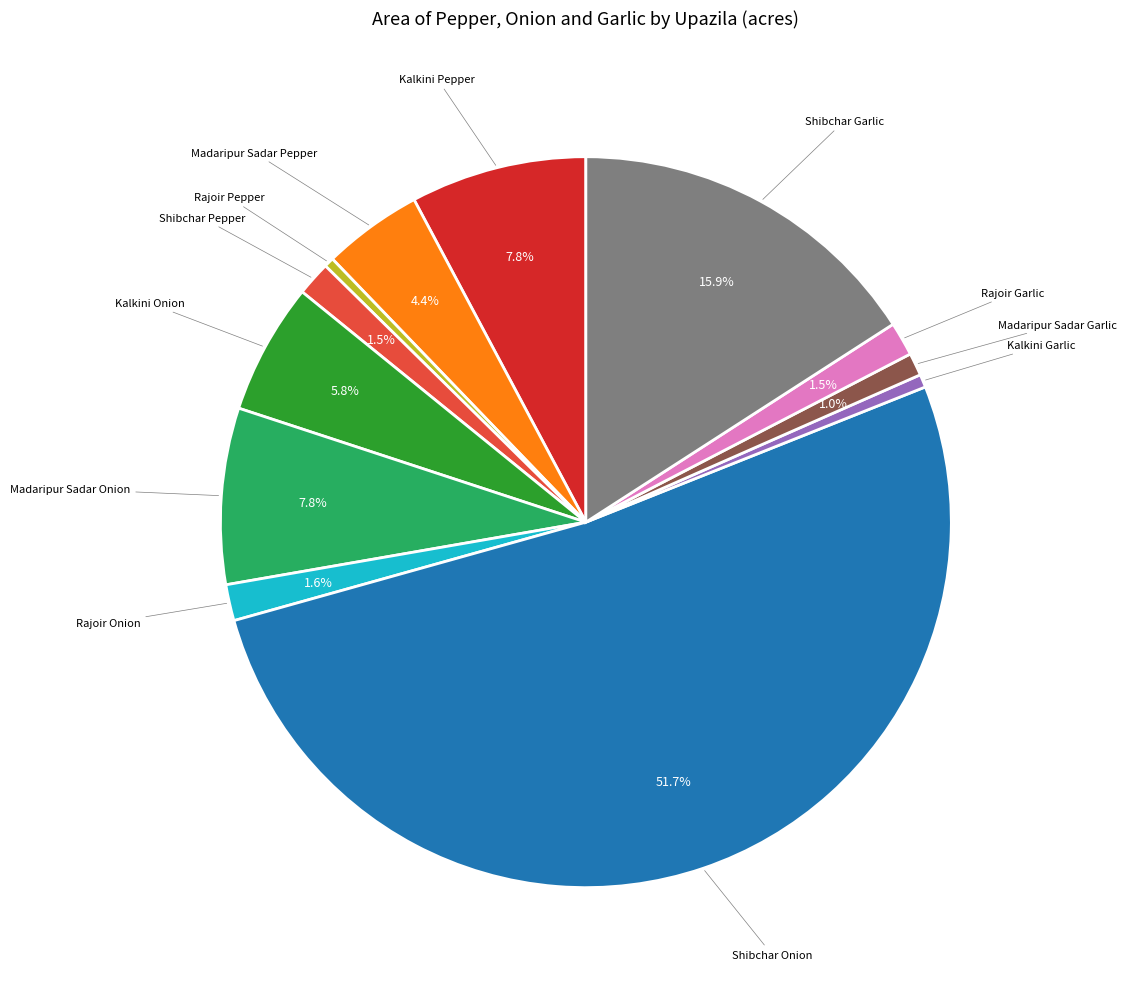

Does any single category account for the majority?

Yes